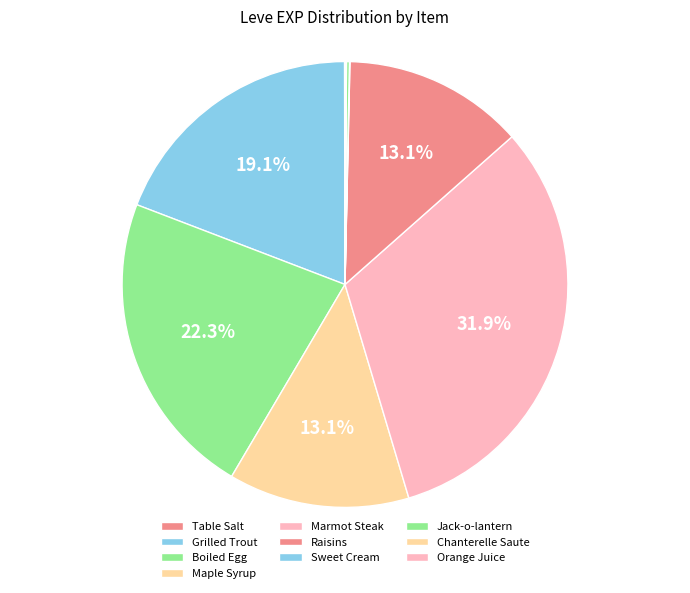

Rank the categories by value from lowest to highest.

Table Salt, Sweet Cream, Chanterelle Saute, Orange Juice, Jack-o-lantern, Maple Syrup, Raisins, Grilled Trout, Boiled Egg, Marmot Steak